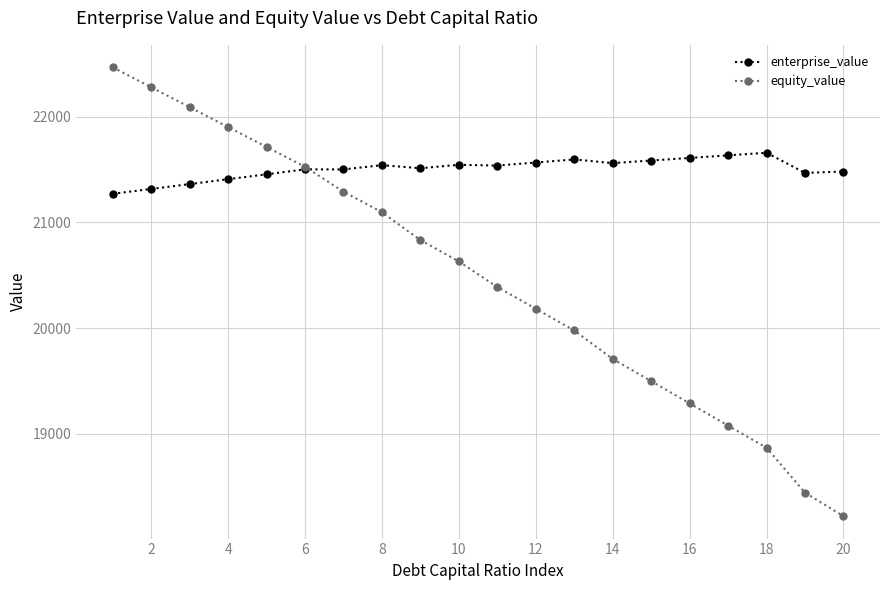

What is the maximum value shown in the chart?

22470.1